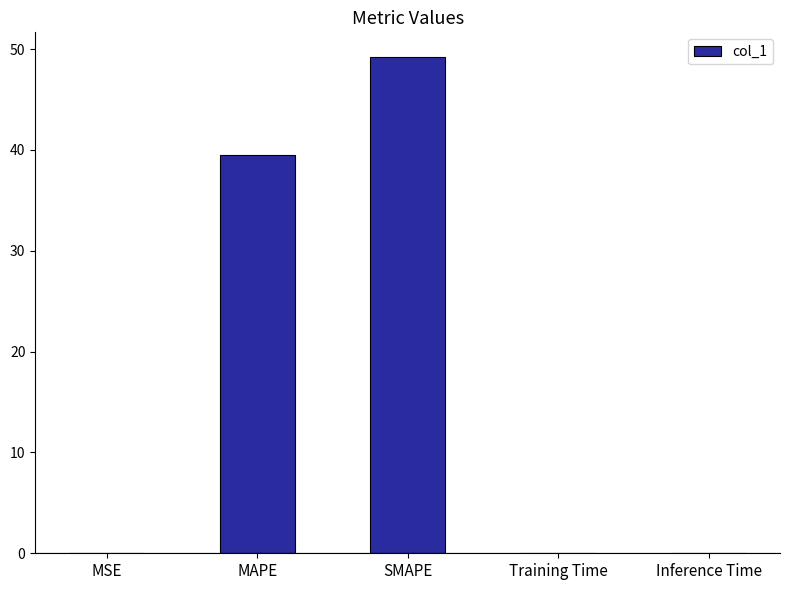

What is the sum of all values?

88.8